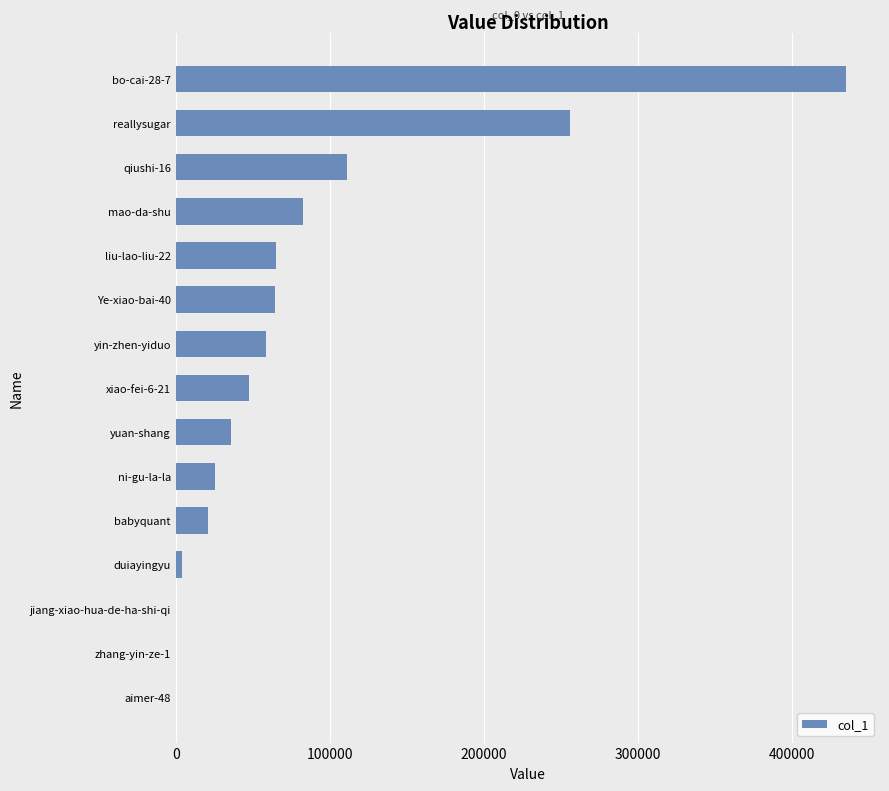

What is the sum of all values?

1206043